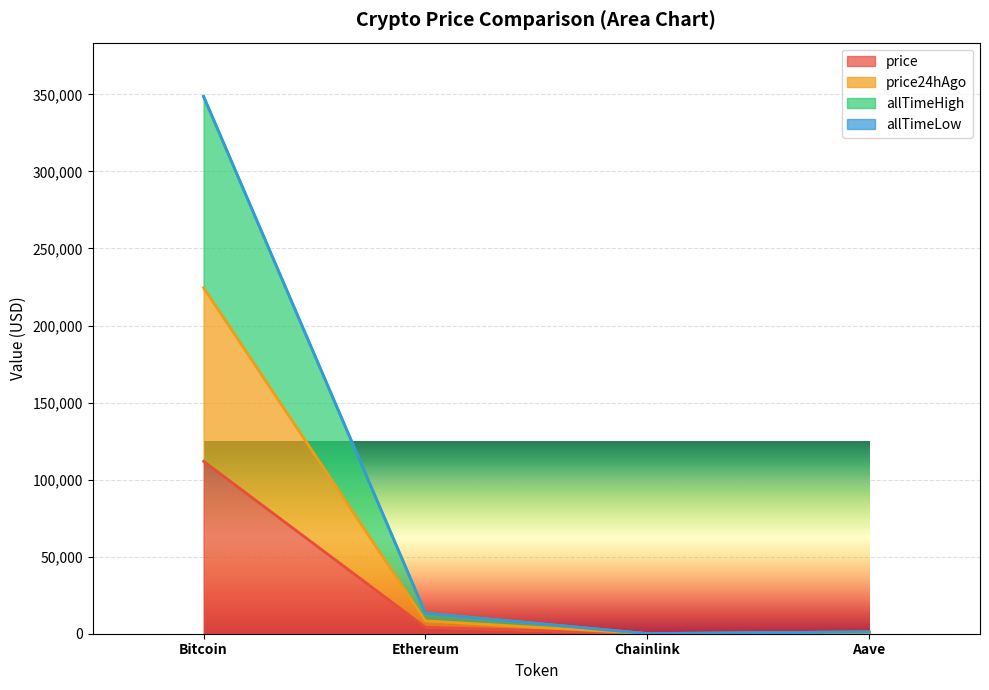

At how many categories does at least one series exceed 330380?

1